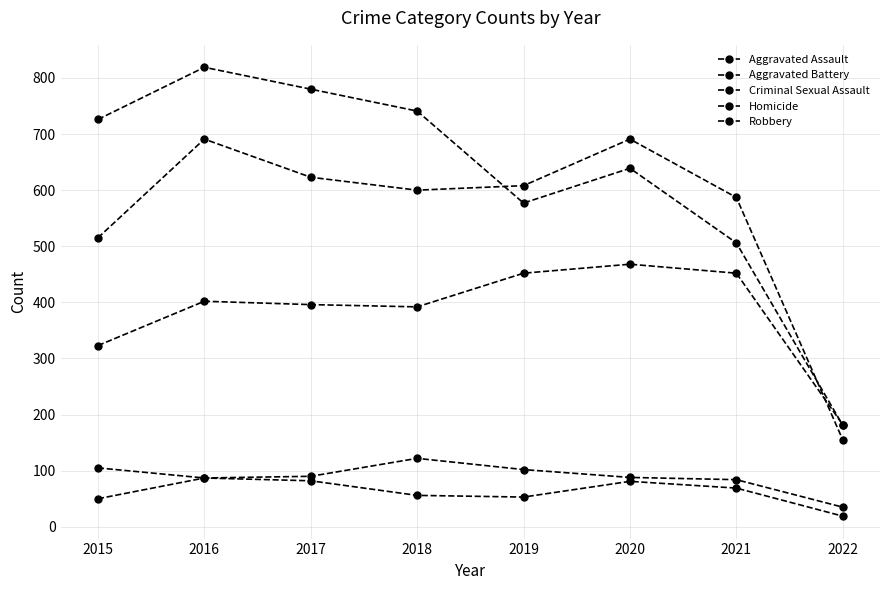

Which series changed the most between 2019 and 2021?

Robbery